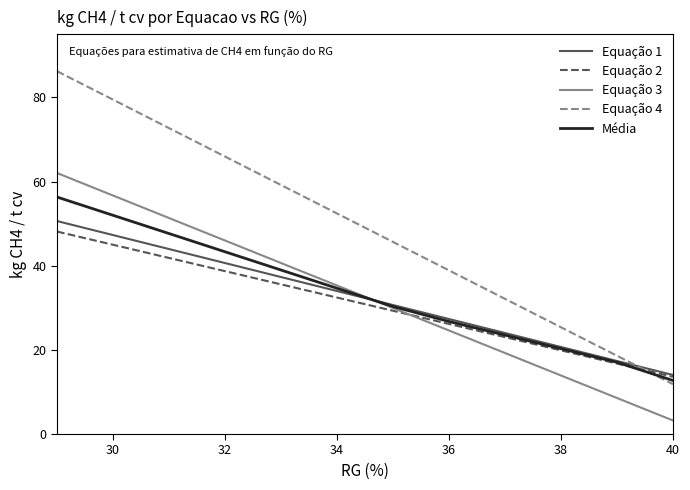

Does the chart have visible grid lines?

No